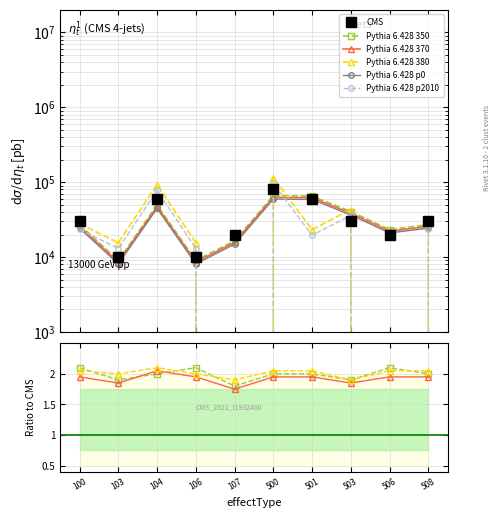

The CMS series shows 80000.0 at 500. True or false?

True